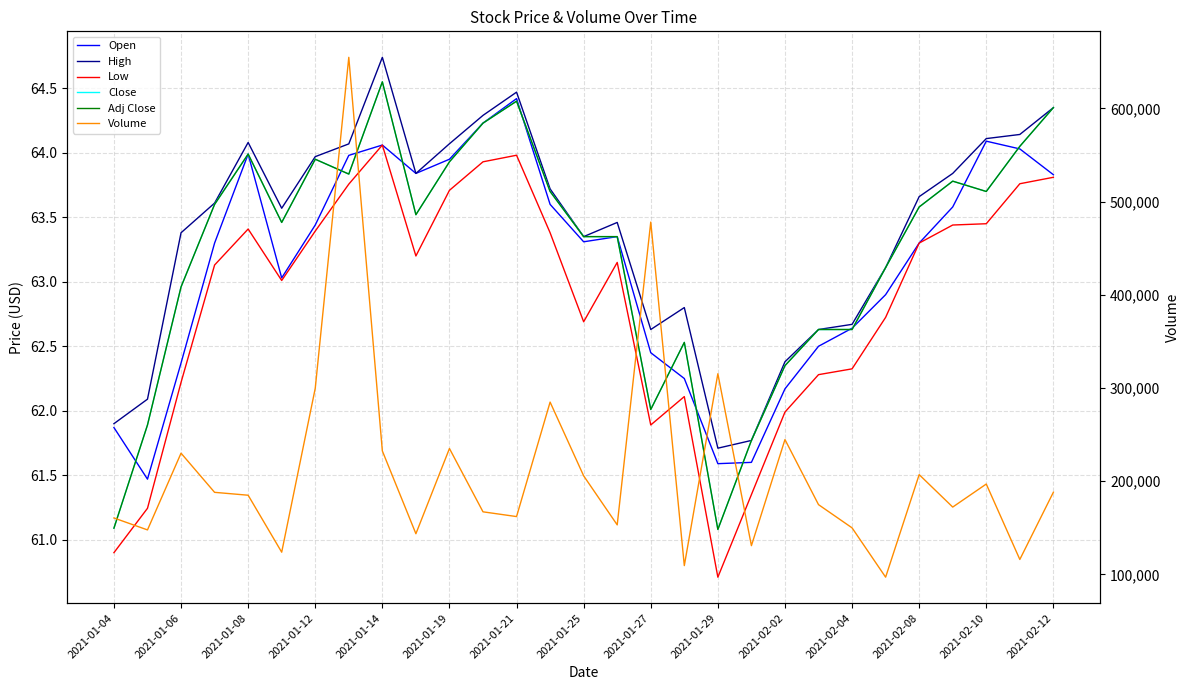

At how many categories does at least one series exceed 148516?

22